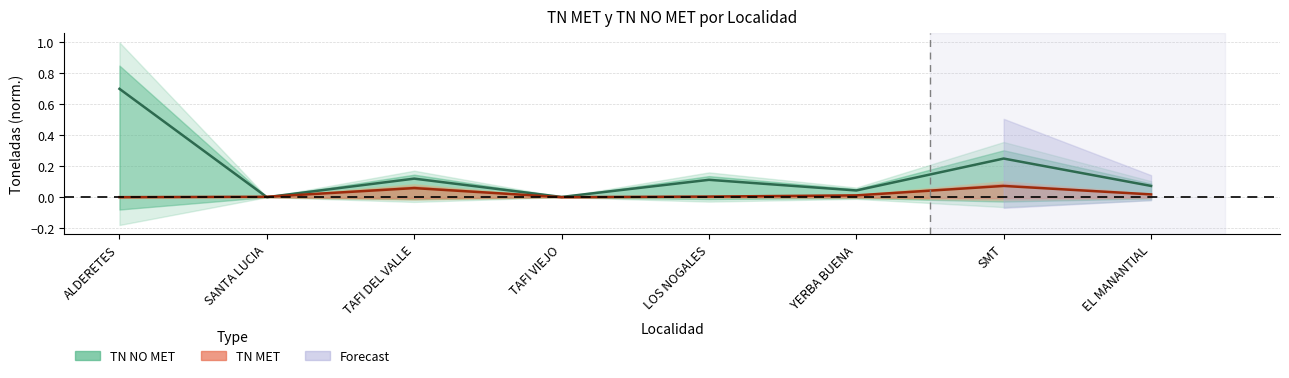

What is the spread (max minus min) of values at LOS NOGALES?

0.1